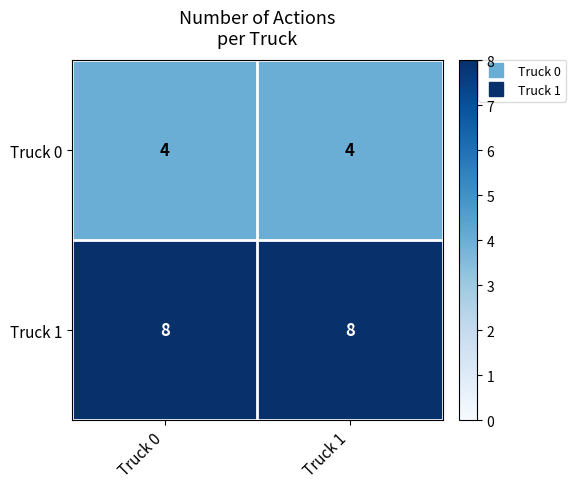

What is the minimum value shown in the chart?

4